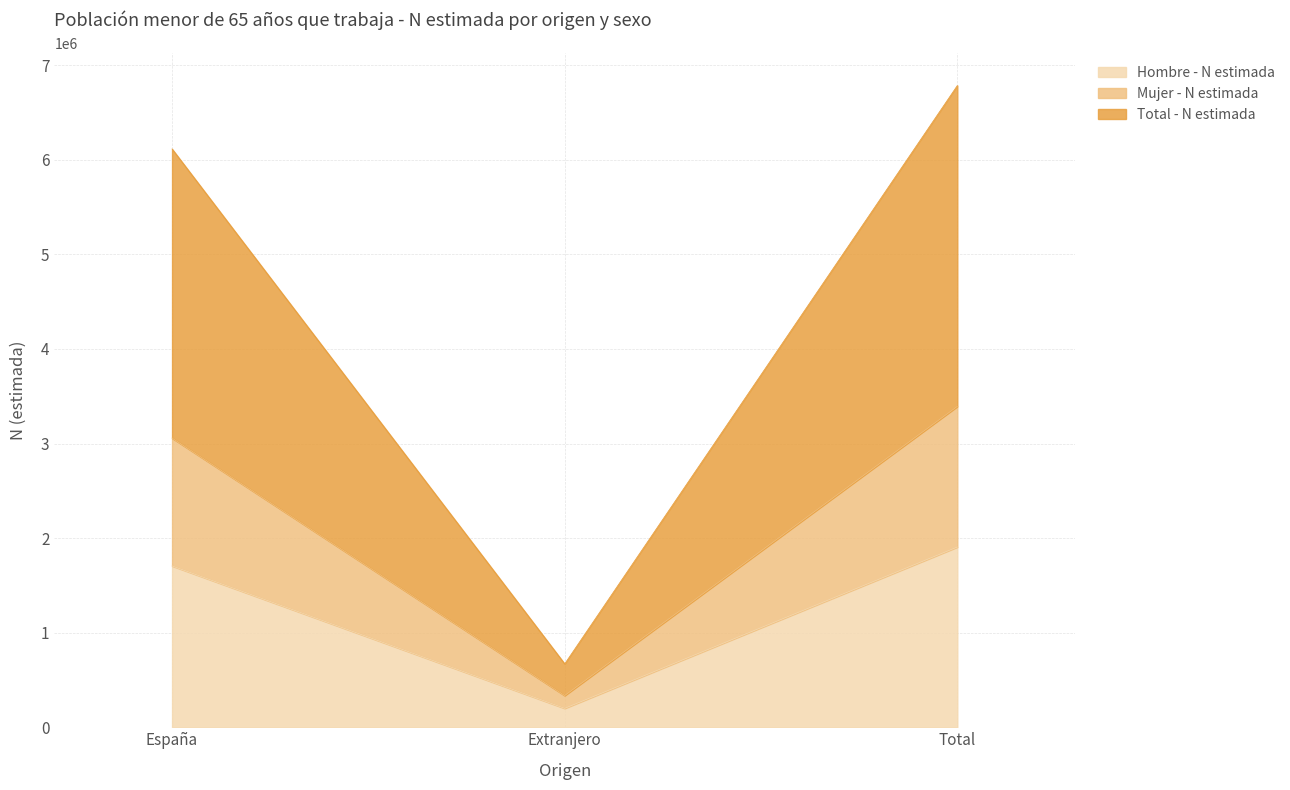

Which category has the lowest value in the Mujer - N estimada series?

Extranjero